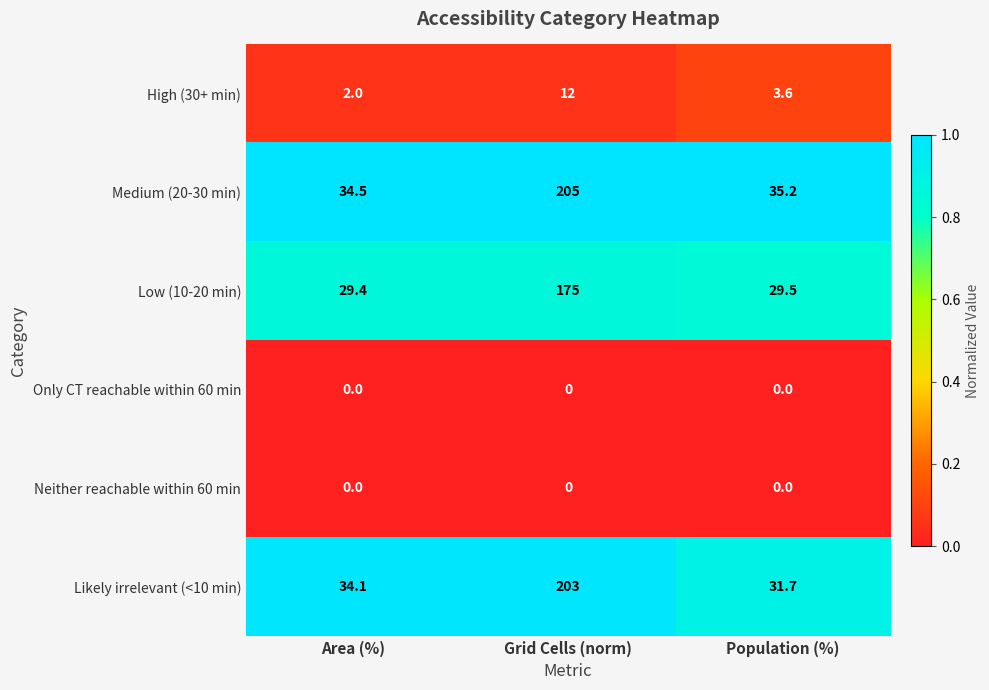

Which series has the largest total across all categories?

Medium (20-30 min)